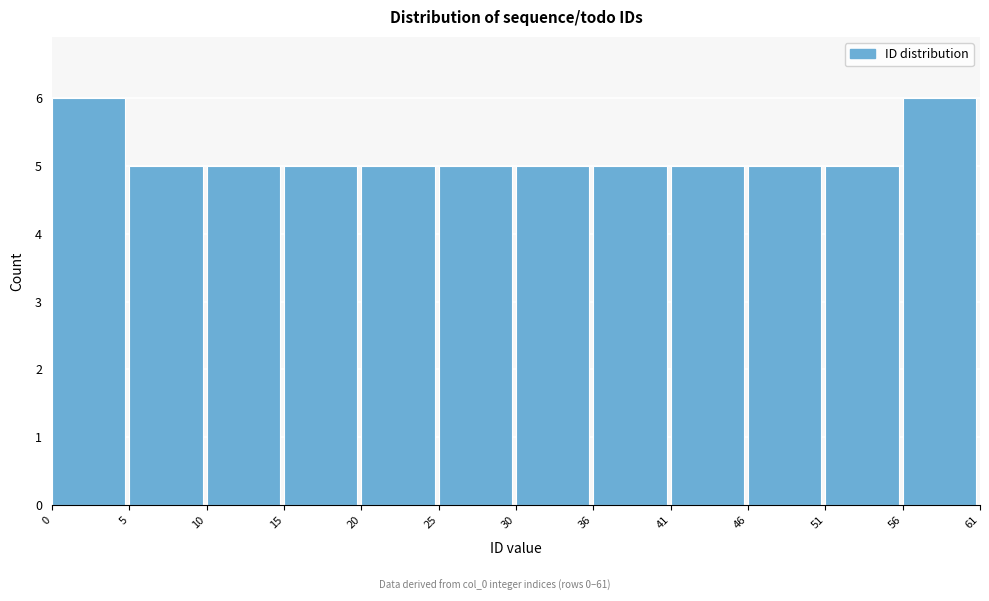

Reading left to right, transcribe this chart: for each bar, give the range it covers on the x-axis and its height. The values are not printed on the chart, so give them approximately, as read against the axis.

0 to 5: 6
5 to 10: 5
10 to 15: 5
15 to 20: 5
20 to 25: 5
25 to 30: 5
30 to 36: 5
36 to 41: 5
41 to 46: 5
46 to 51: 5
51 to 56: 5
56 to 61: 6